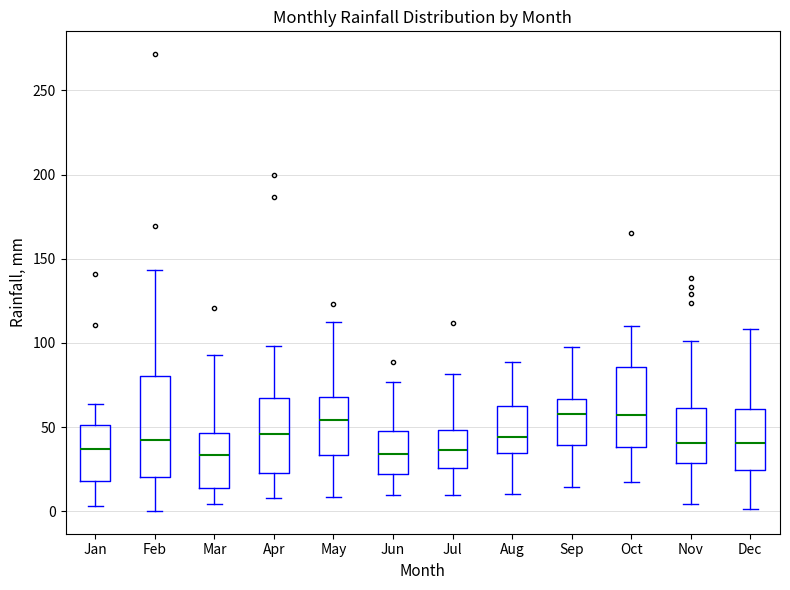

Reading left to right, transcribe this box plot: for each box, give where its median line is, the range the box spans, and where its two whiskers end, as read against the y-axis. The values are not printed on the chart, so give them approximately, as read against the axis.

Jan: median 35, box 20 to 50, whiskers 5 to 65
Feb: median 40, box 20 to 80, whiskers 0 to 145
Mar: median 35, box 15 to 45, whiskers 5 to 95
Apr: median 45, box 25 to 65, whiskers 10 to 100
May: median 55, box 35 to 70, whiskers 10 to 110
Jun: median 35, box 20 to 50, whiskers 10 to 75
Jul: median 35, box 25 to 50, whiskers 10 to 80
Aug: median 45, box 35 to 60, whiskers 10 to 90
Sep: median 60, box 40 to 65, whiskers 15 to 100
Oct: median 55, box 40 to 85, whiskers 15 to 110
Nov: median 40, box 30 to 60, whiskers 5 to 100
Dec: median 40, box 25 to 60, whiskers 0 to 110